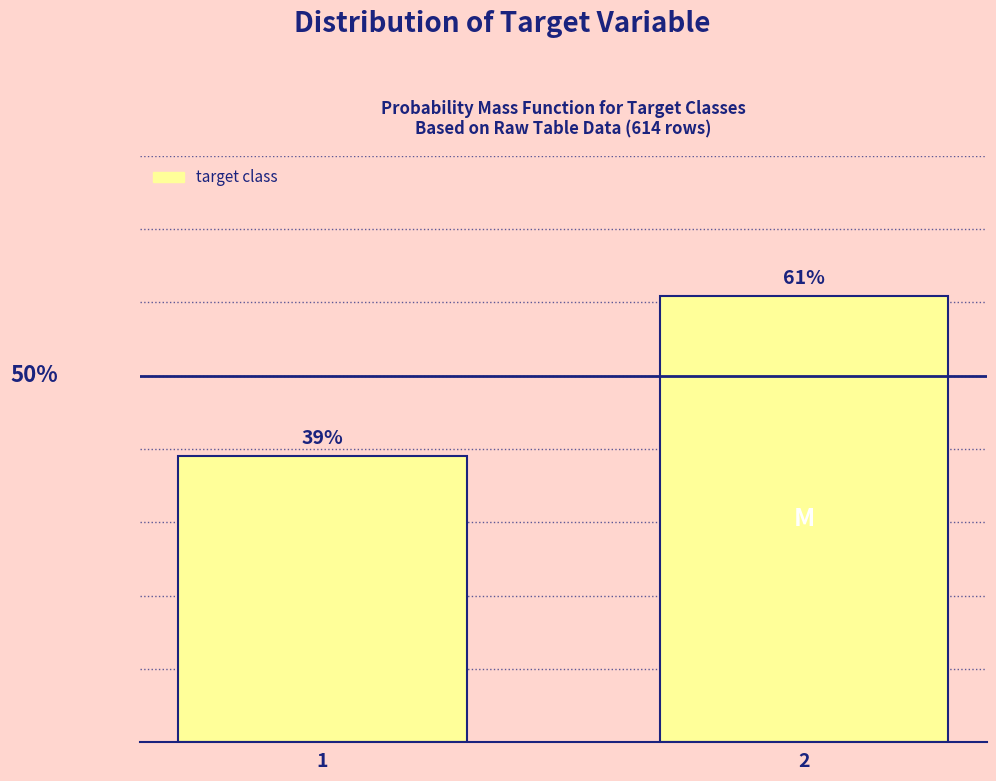

List the labels in order of value, largest first.

2, 1